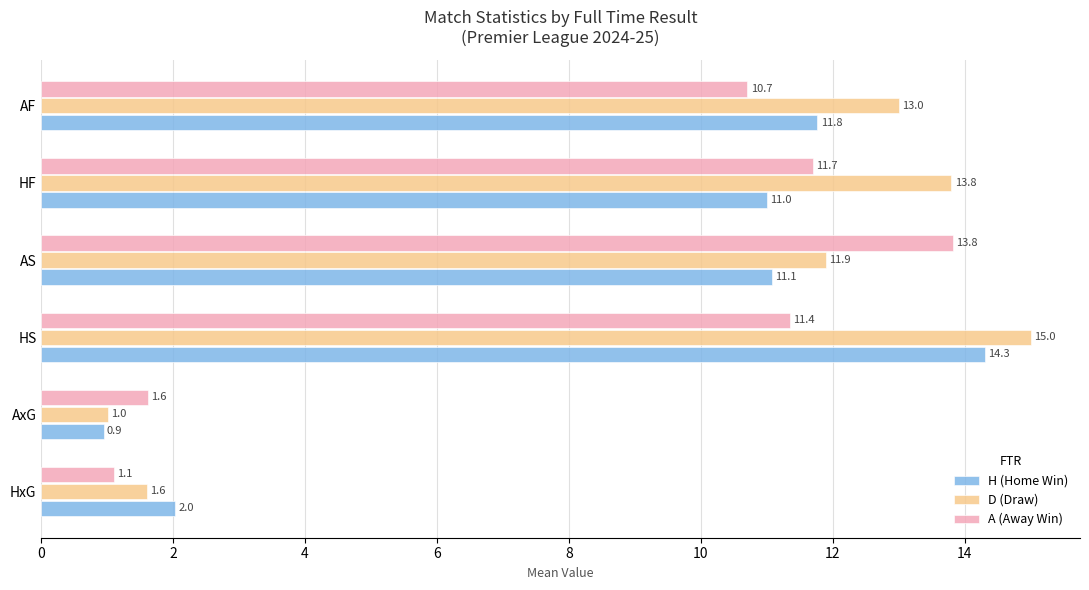

What is the difference between the second highest and second lowest values in the H (Home Win) series?

9.7